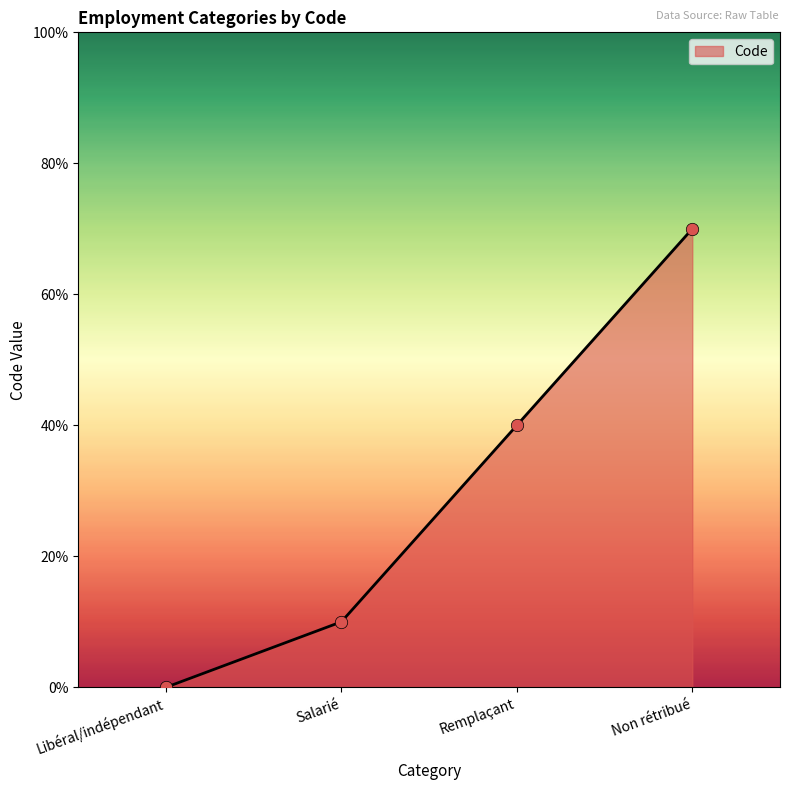

Which has a higher value, Remplaçant or Libéral/indépendant?

Remplaçant